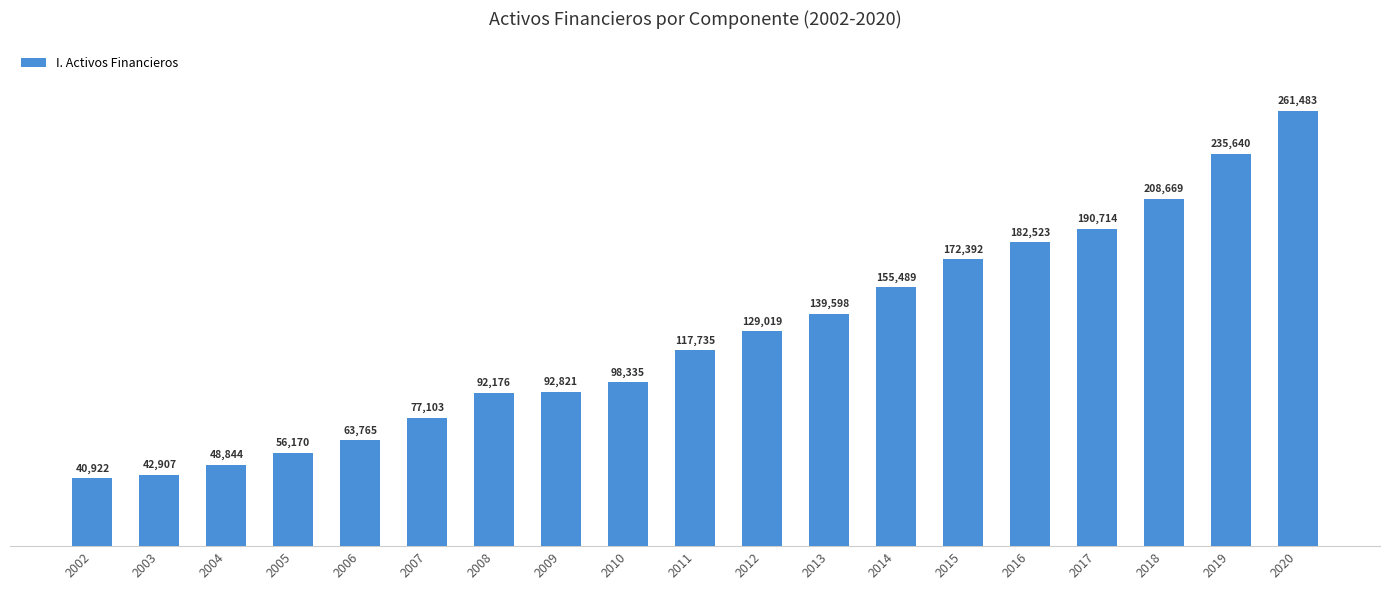

What is the sum of the values at 2004 and 2020?

310327